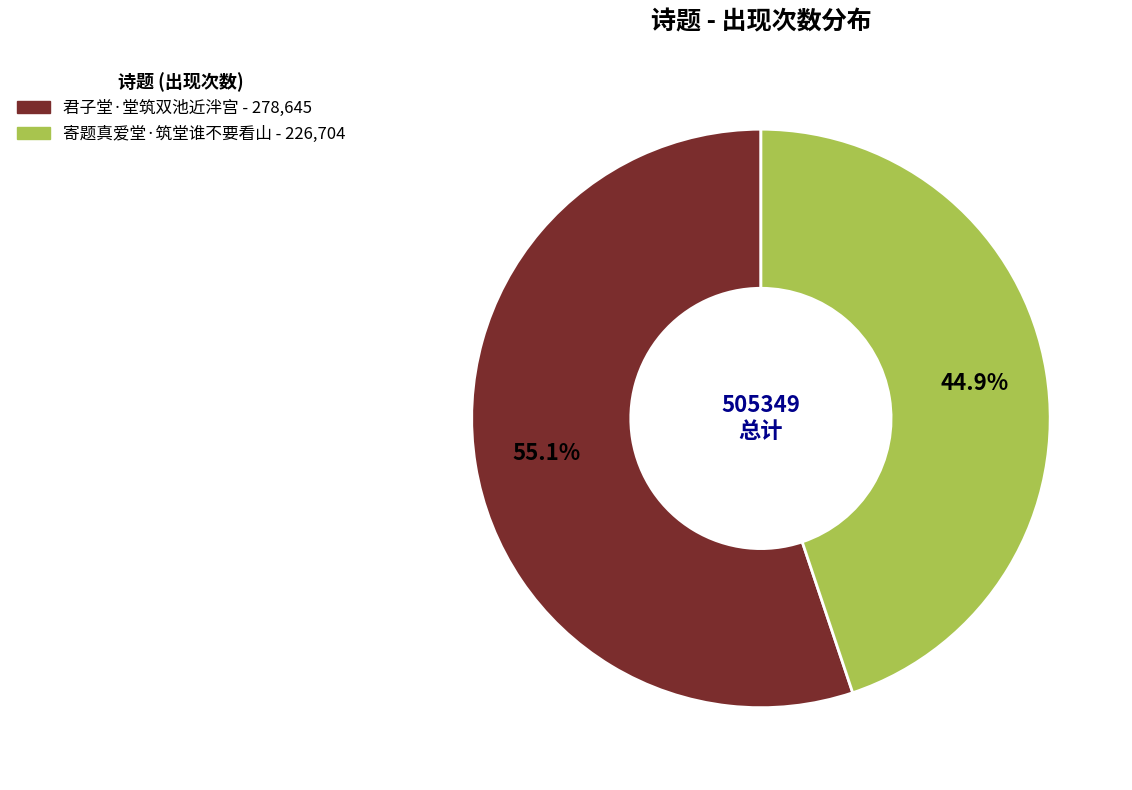

How many slices are in this pie chart?

2